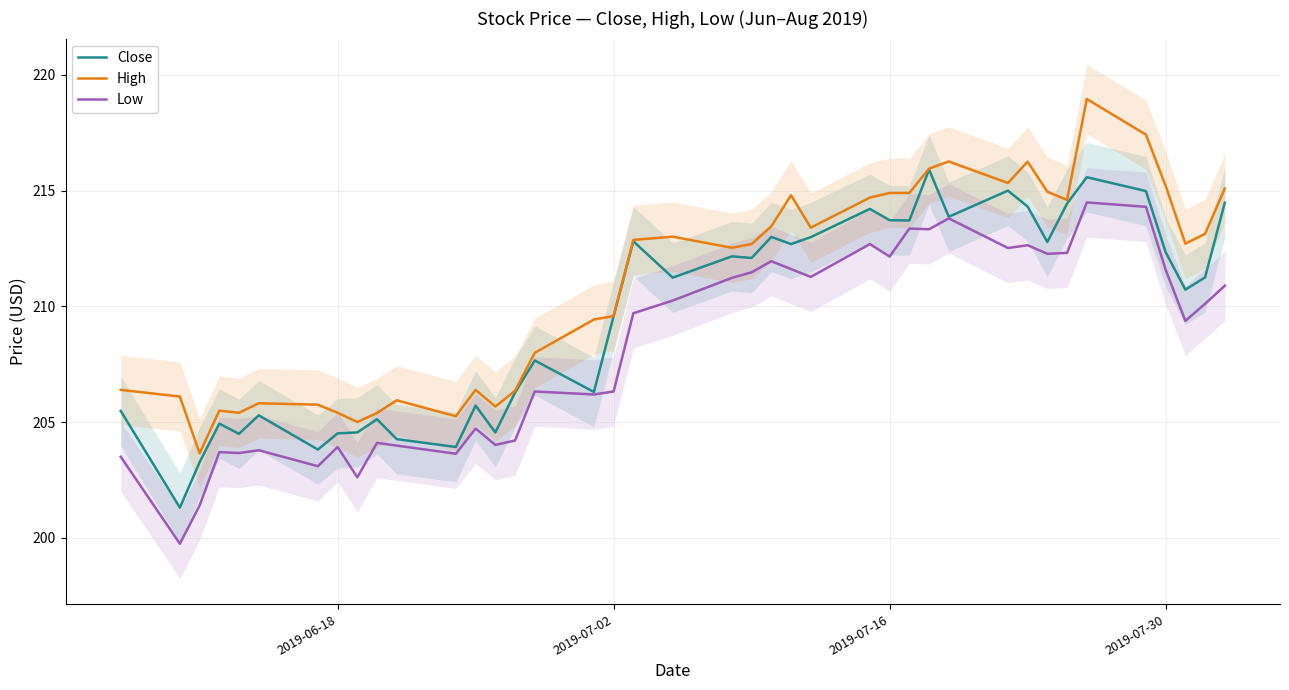

What is the difference between the maximum and minimum values in the Close series?

14.6